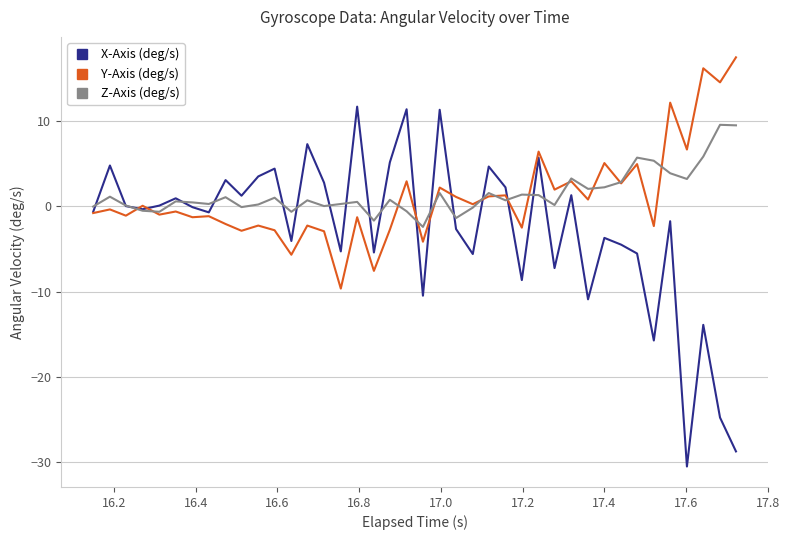

Which series has the largest range (max minus min)?

X-Axis (deg/s)